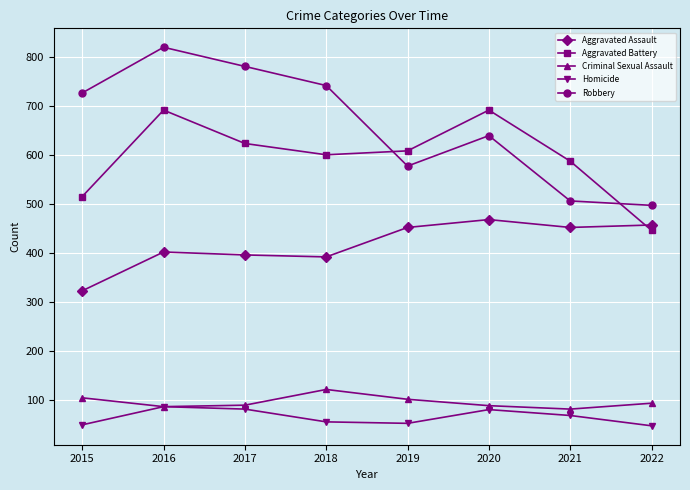

What is the difference between the maximum and minimum values in the Aggravated Battery series?

245